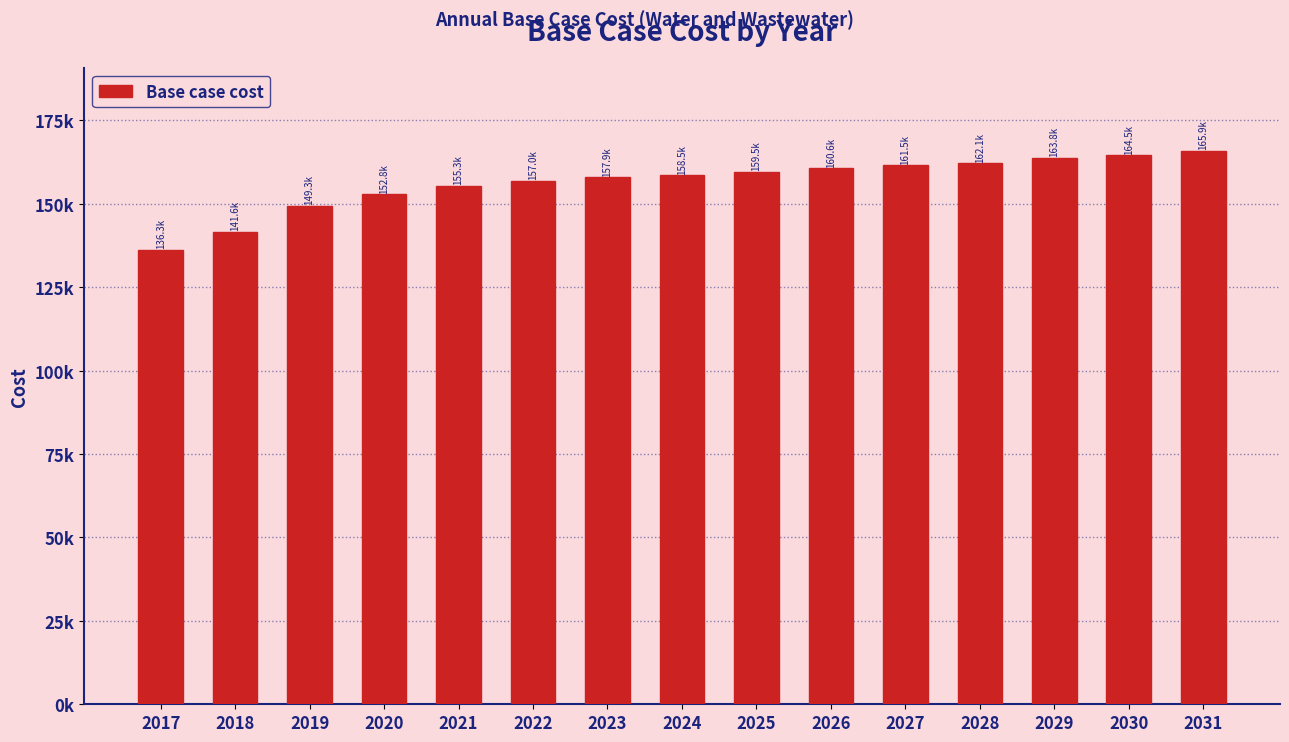

What is the maximum value shown in the chart?

165880.1